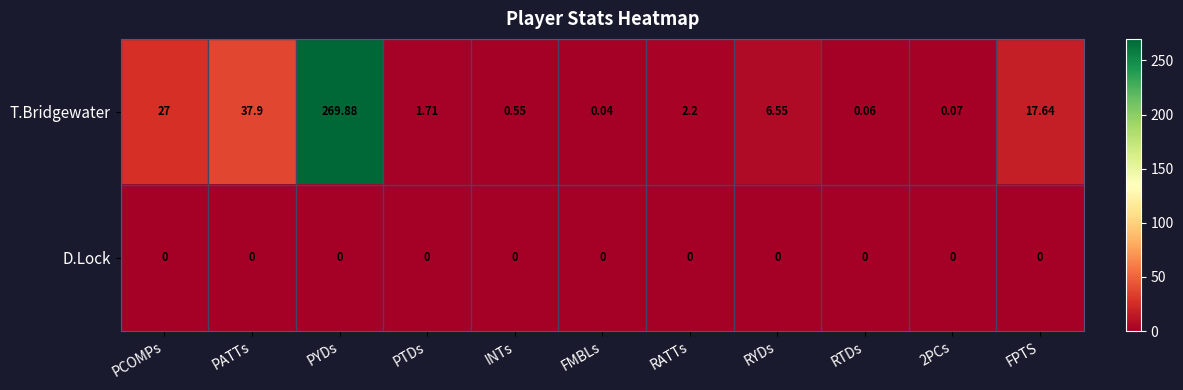

At which category is the sum across all series the highest?

PYDs